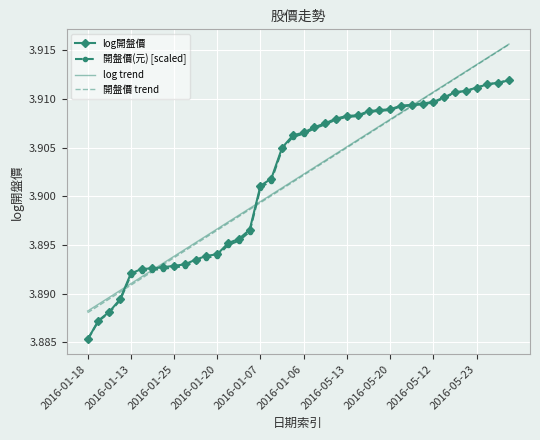

Which series has the largest range (max minus min)?

開盤價 trend